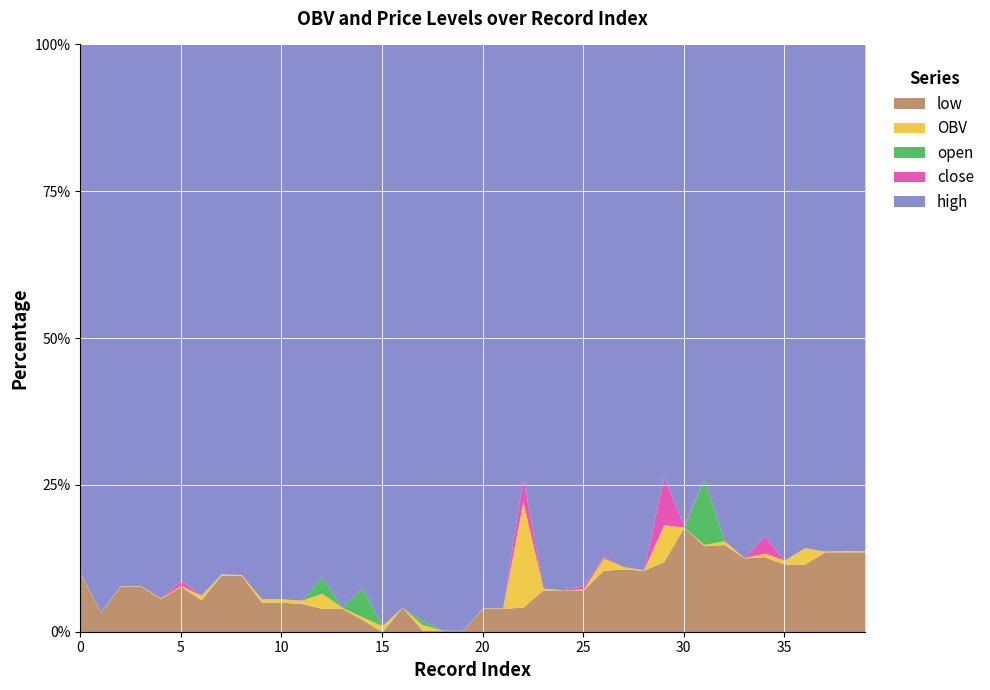

Between 12 and 7, which is larger?

7